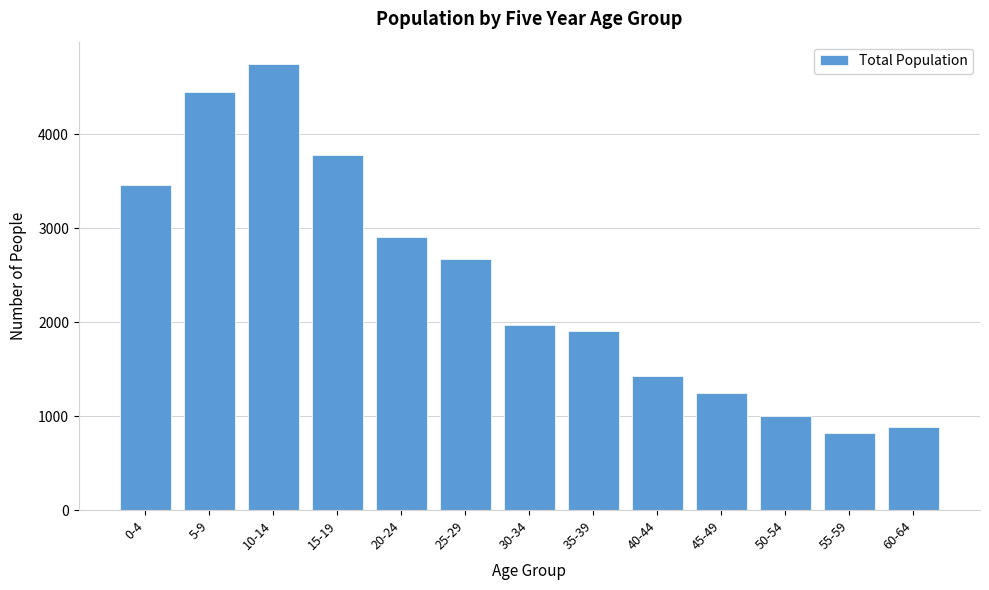

Reading left to right, list all the values displayed in this chart.

3461	4452	4745	3778	2902	2668	1967	1910	1429	1245	1005	825	887